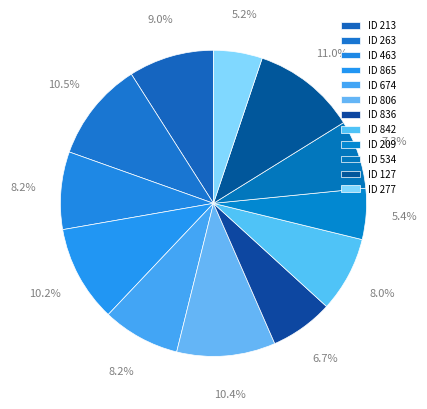

Count the number of slices in the pie.

12